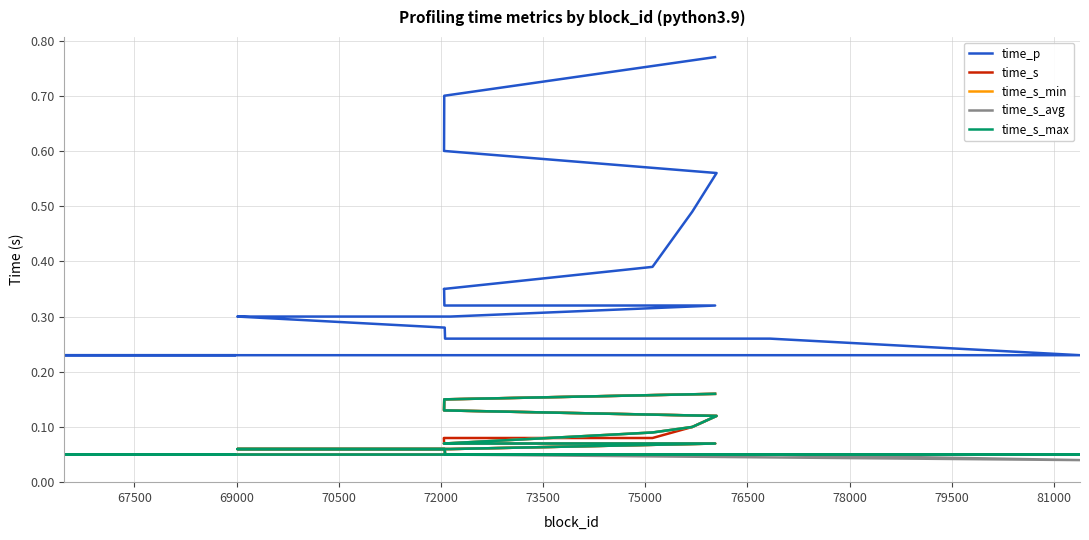

Which series has the largest total across all categories?

time_p